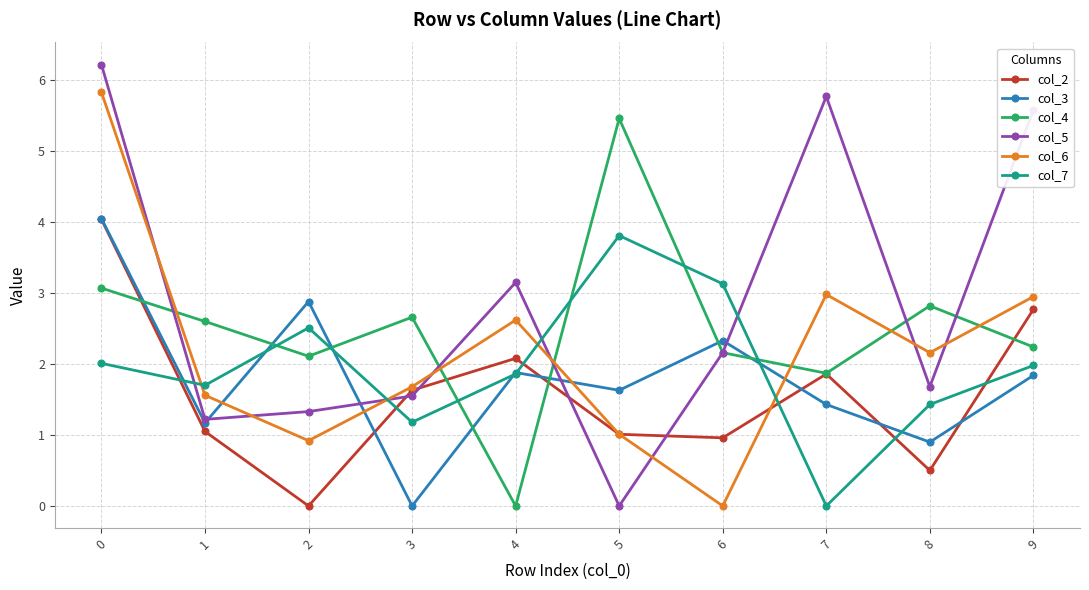

How many positive values does the col_5 series have?

9